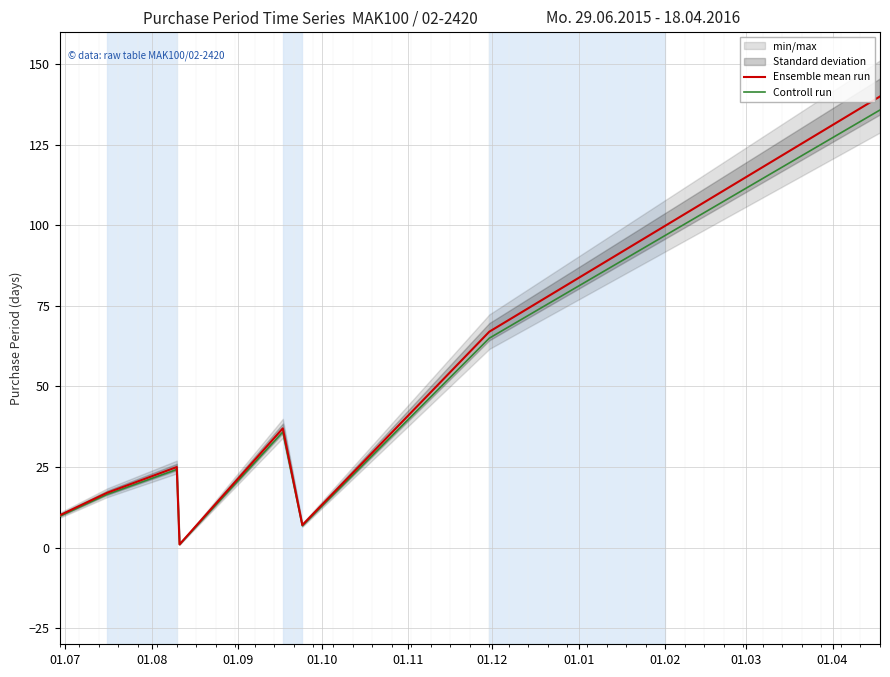

At how many categories does at least one series exceed 129?

1